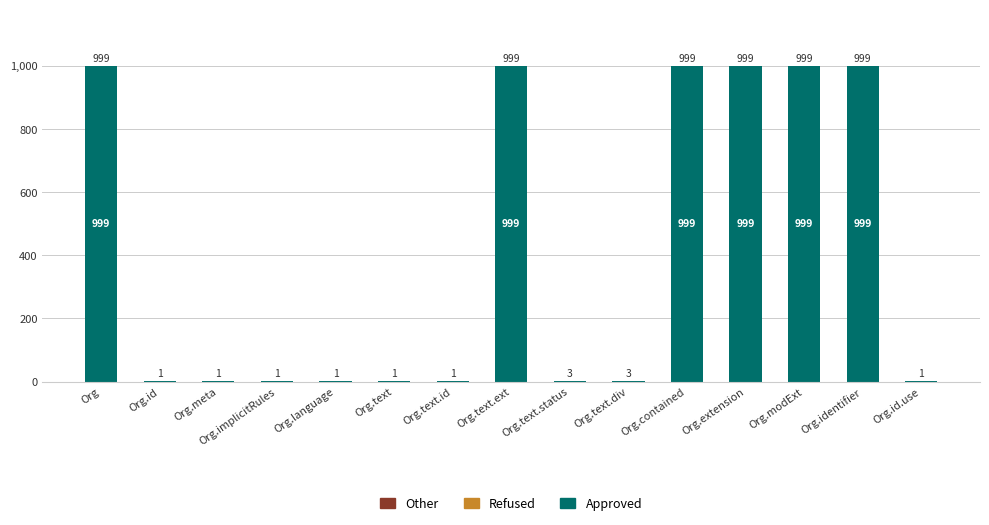

What is the sum of all Approved values?

6003